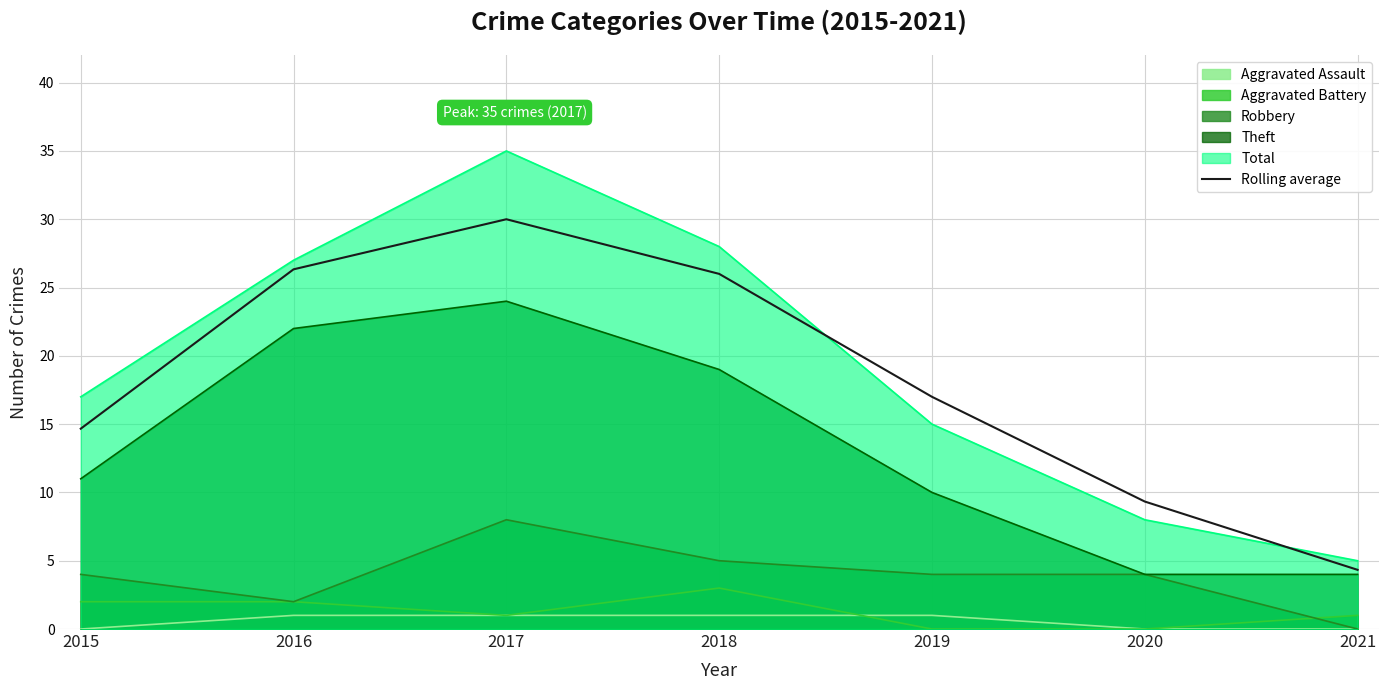

Where is the first local maximum?

2017